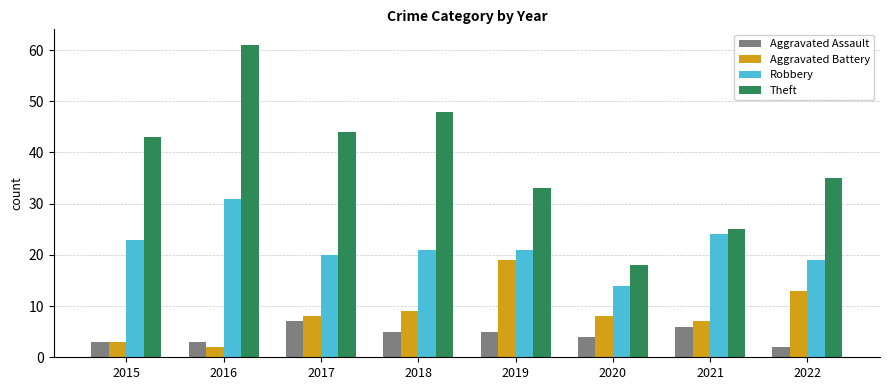

What are all the series names shown in the legend?

Aggravated Assault, Aggravated Battery, Robbery, Theft